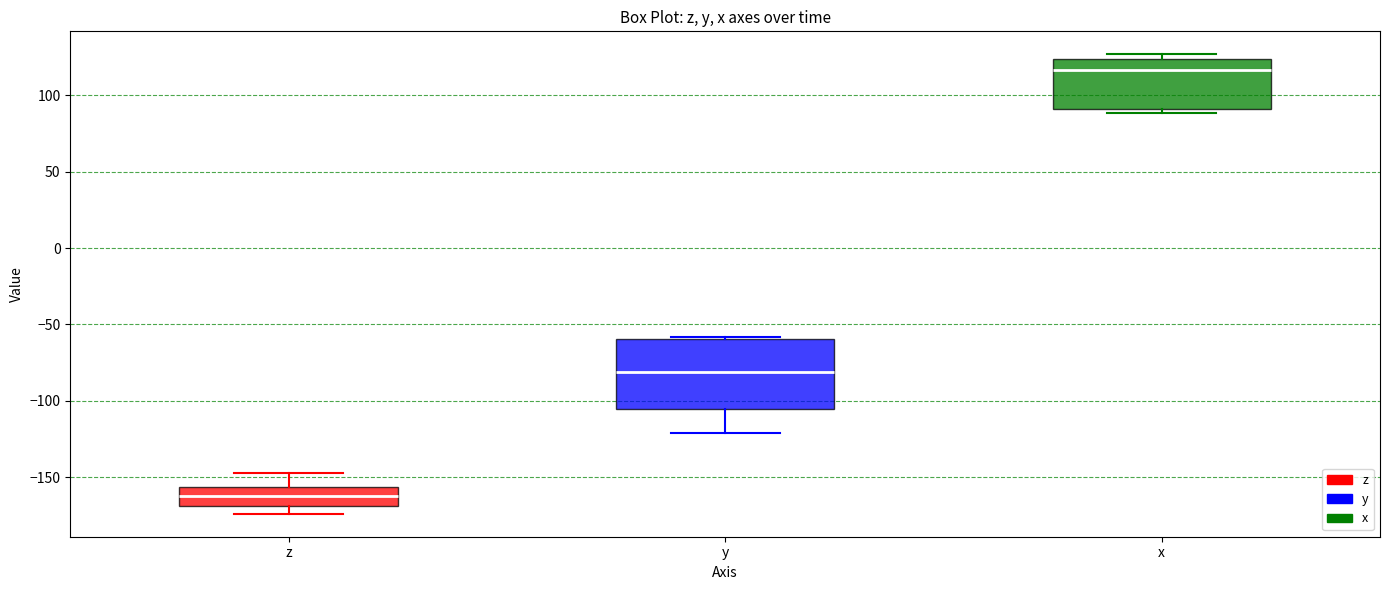

Reading left to right, transcribe this box plot: for each box, give where its median line is, the range the box spans, and where its two whiskers end, as read against the y-axis. The values are not printed on the chart, so give them approximately, as read against the axis.

z: median -165, box -170 to -155, whiskers -175 to -145
y: median -80, box -105 to -60, whiskers -120 to -60
x: median 115, box 90 to 125, whiskers 90 (just below the box's lower edge) to 125 (just above the box's upper edge)